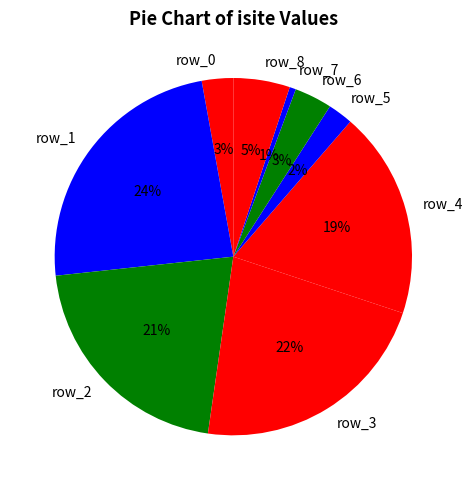

To the nearest percent, what is the average slice percentage?

11%